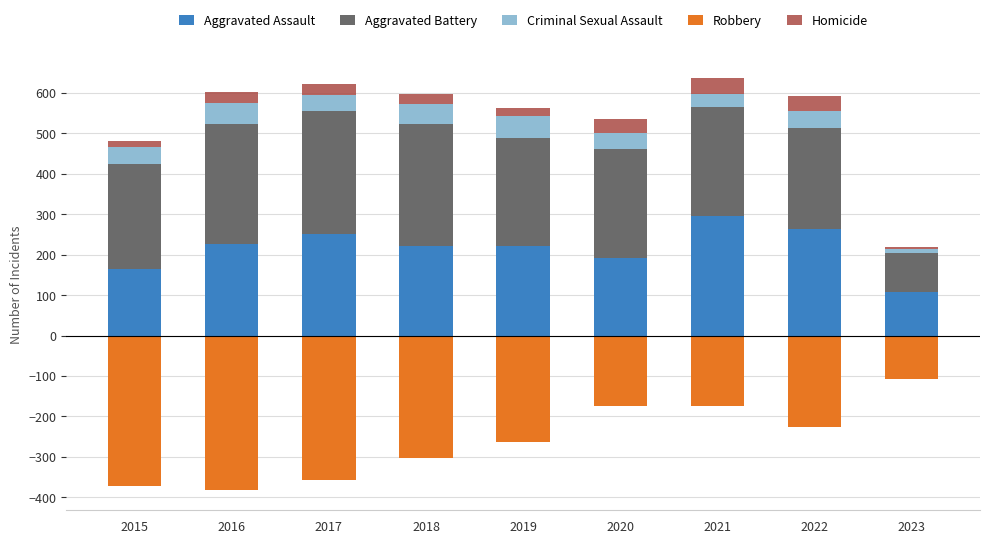

Is it true that Robbery equals -264 at 2019?

True